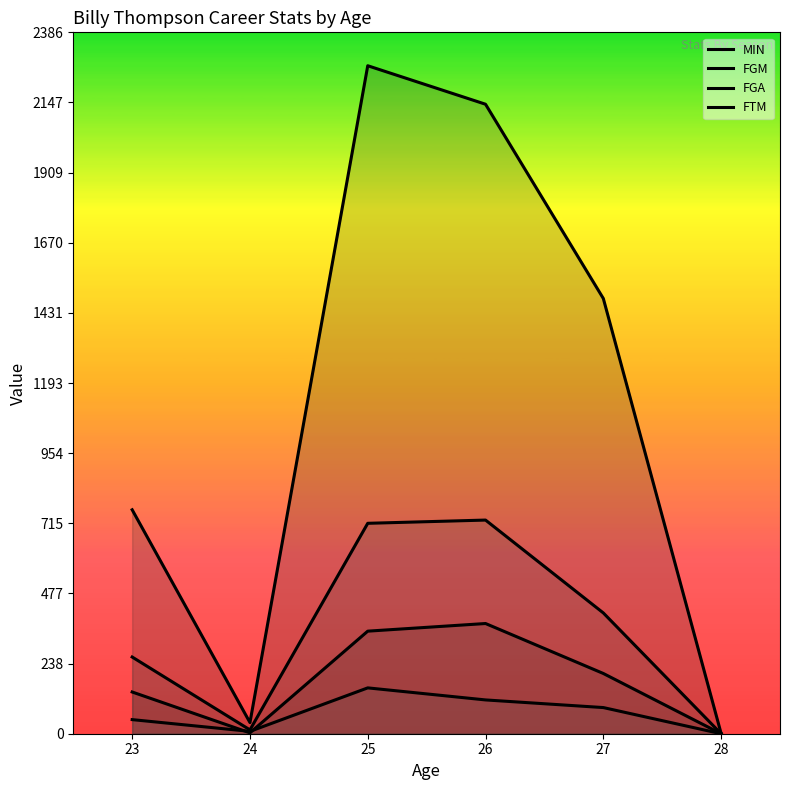

True or false: FTM and MIN intersect in this chart.

False